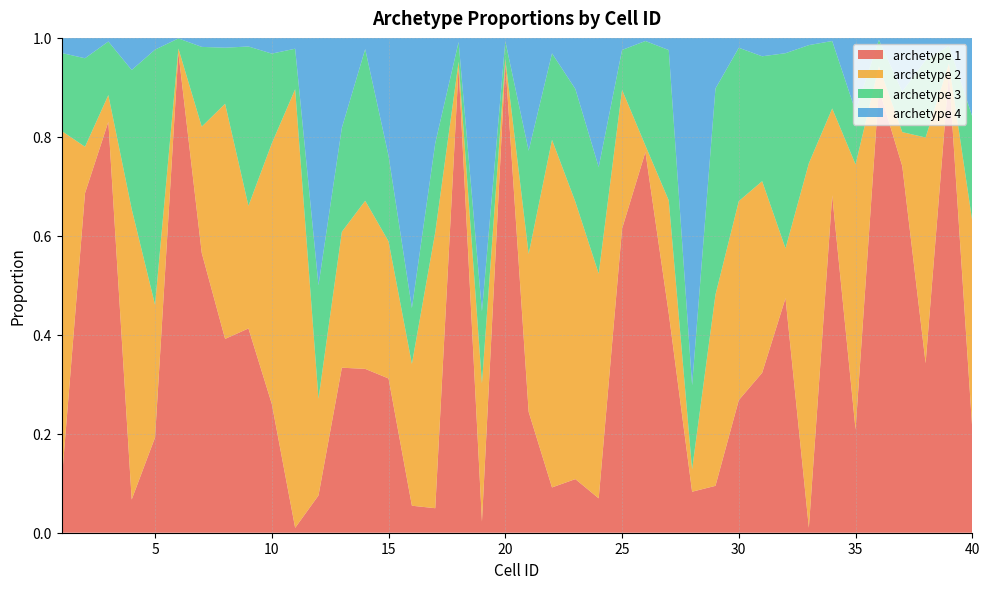

Reading left to right, what are all the values shown in this chart?

archetype 1: 1=0.1	2=0.7	3=0.8	4=0.1	5=0.2	6=1.0	7=0.6	8=0.4	9=0.4	10=0.3	11=0.0	12=0.1	13=0.3	14=0.3	15=0.3	16=0.1	17=0.0	18=0.9	19=0.0	20=1.0	21=0.2	22=0.1	23=0.1	24=0.1	25=0.6	26=0.8	27=0.4	28=0.1	29=0.1	30=0.3	31=0.3	32=0.5	33=0.0	34=0.7	35=0.2	36=0.9	37=0.7	38=0.3	39=0.9	40=0.2
archetype 2: 1=0.7	2=0.1	3=0.1	4=0.6	5=0.3	6=0.0	7=0.3	8=0.5	9=0.2	10=0.5	11=0.9	12=0.2	13=0.3	14=0.3	15=0.3	16=0.3	17=0.6	18=0.0	19=0.3	20=0.0	21=0.3	22=0.7	23=0.6	24=0.5	25=0.3	26=0.0	27=0.2	28=0.0	29=0.4	30=0.4	31=0.4	32=0.1	33=0.7	34=0.2	35=0.5	36=0.0	37=0.1	38=0.5	39=0.0	40=0.4
archetype 3: 1=0.2	2=0.2	3=0.1	4=0.3	5=0.5	6=0.0	7=0.2	8=0.1	9=0.3	10=0.2	11=0.1	12=0.2	13=0.2	14=0.3	15=0.2	16=0.1	17=0.2	18=0.0	19=0.1	20=0.0	21=0.2	22=0.2	23=0.2	24=0.2	25=0.1	26=0.2	27=0.3	28=0.2	29=0.4	30=0.3	31=0.3	32=0.4	33=0.2	34=0.1	35=0.1	36=0.1	37=0.1	38=0.2	39=0.0	40=0.2
archetype 4: 1=0.0	2=0.0	3=0.0	4=0.1	5=0.0	6=0.0	7=0.0	8=0.0	9=0.0	10=0.0	11=0.0	12=0.5	13=0.2	14=0.0	15=0.2	16=0.5	17=0.2	18=0.0	19=0.6	20=0.0	21=0.2	22=0.0	23=0.1	24=0.3	25=0.0	26=0.0	27=0.0	28=0.7	29=0.1	30=0.0	31=0.0	32=0.0	33=0.0	34=0.0	35=0.1	36=0.0	37=0.1	38=0.0	39=0.0	40=0.2